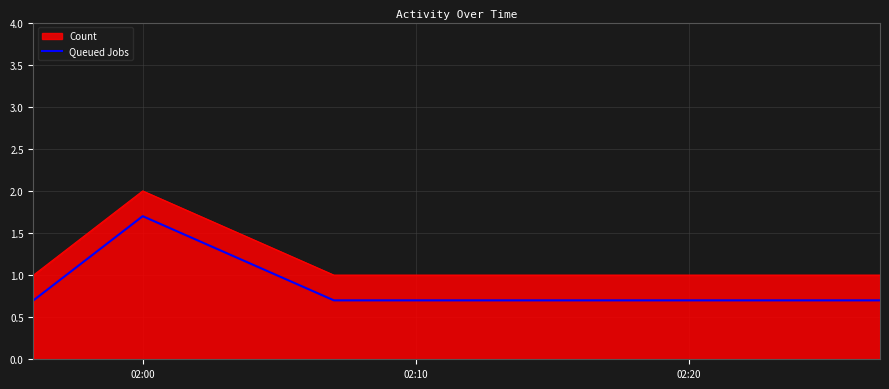

True or false: Queued Jobs and Count intersect in this chart.

False